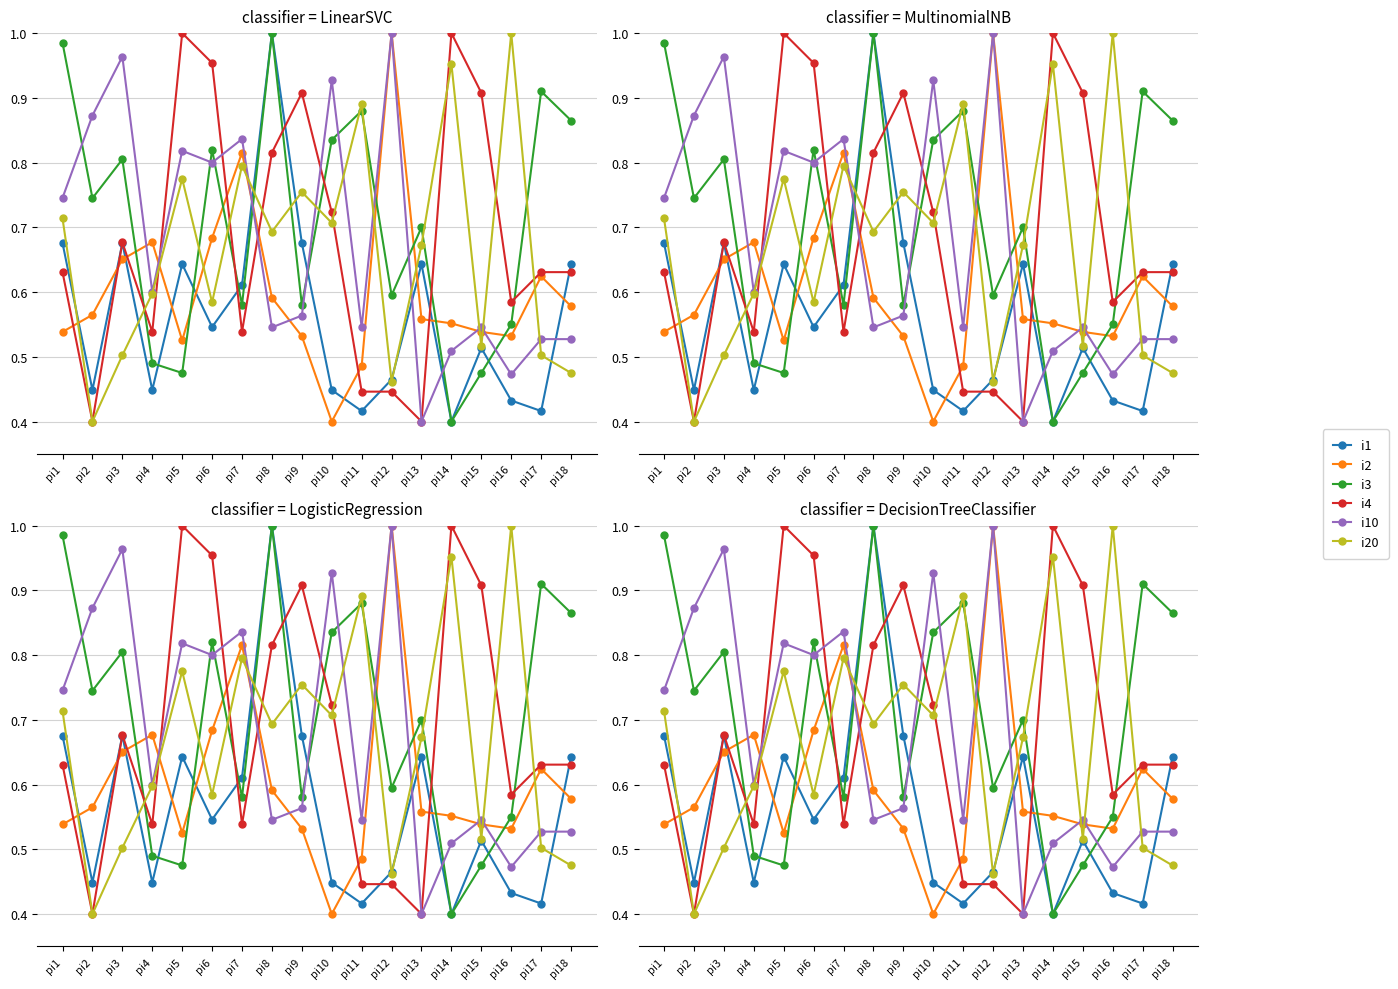

How many i2 values are between 0 and 1?

18